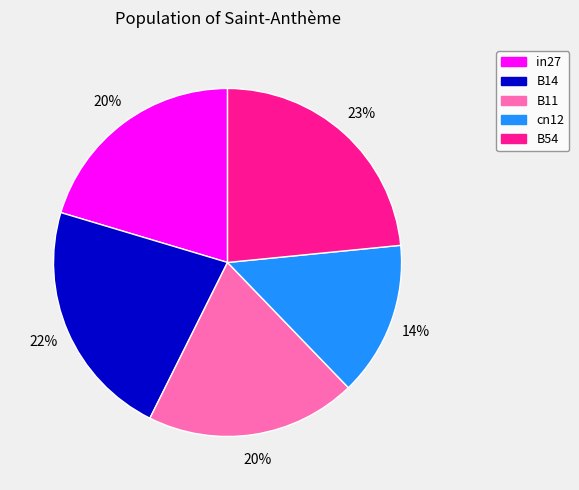

The B11 slice represents 34% of the pie. True or false?

False